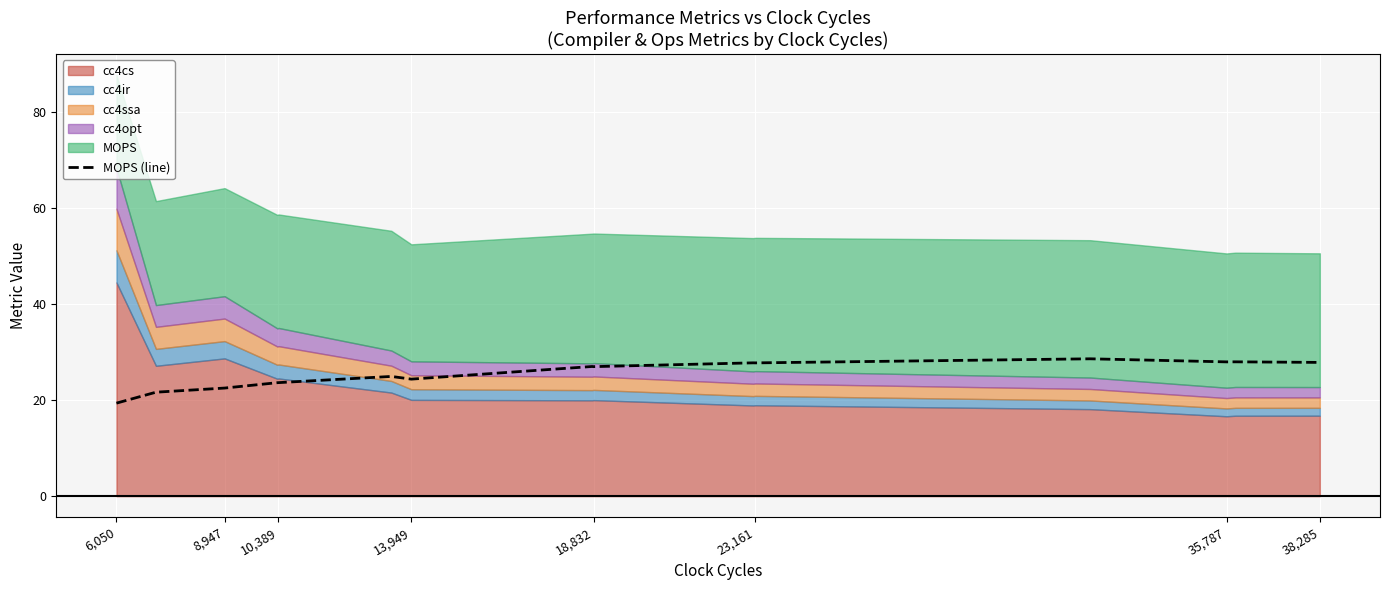

The value of MOPS (line) at 6,050 is 19.4. True or false?

True